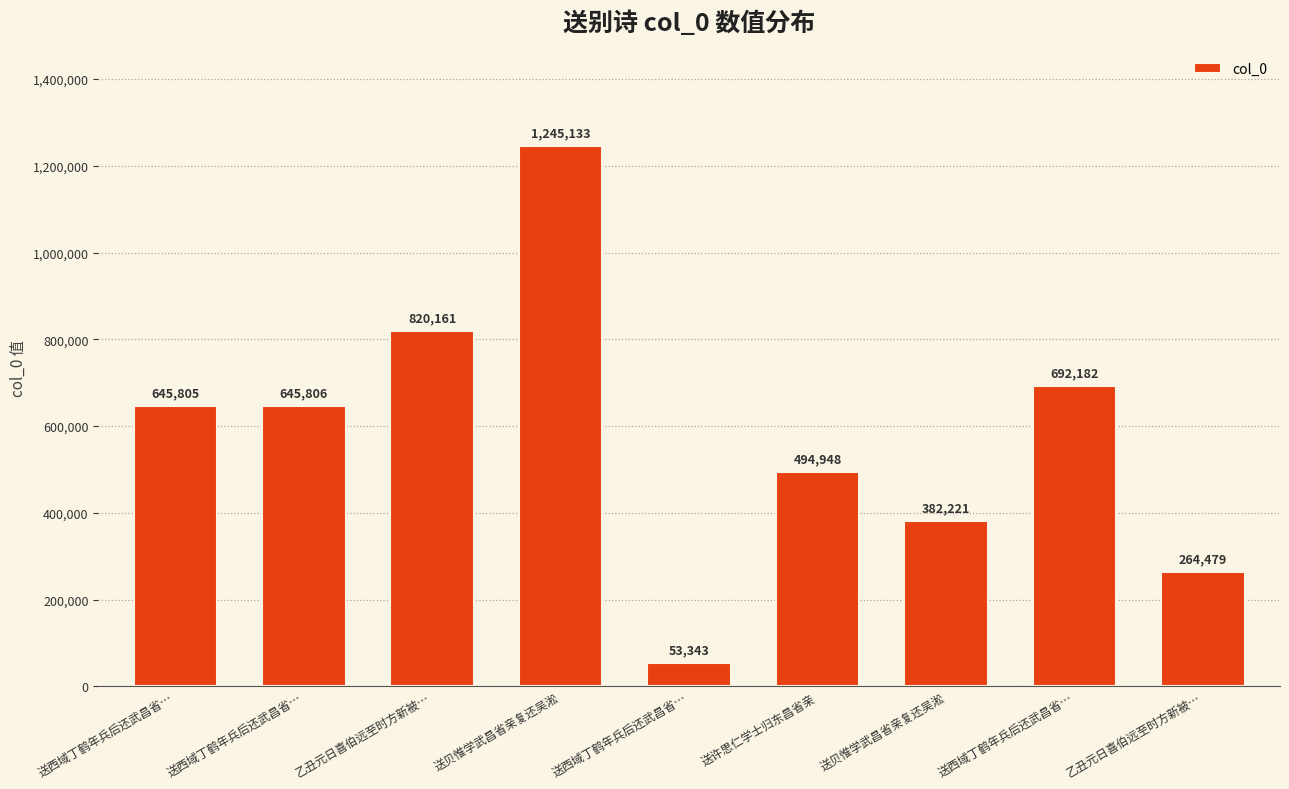

Reading left to right, what are all the values shown in this chart?

645805	645806	820161	1245133	53343	494948	382221	692182	264479